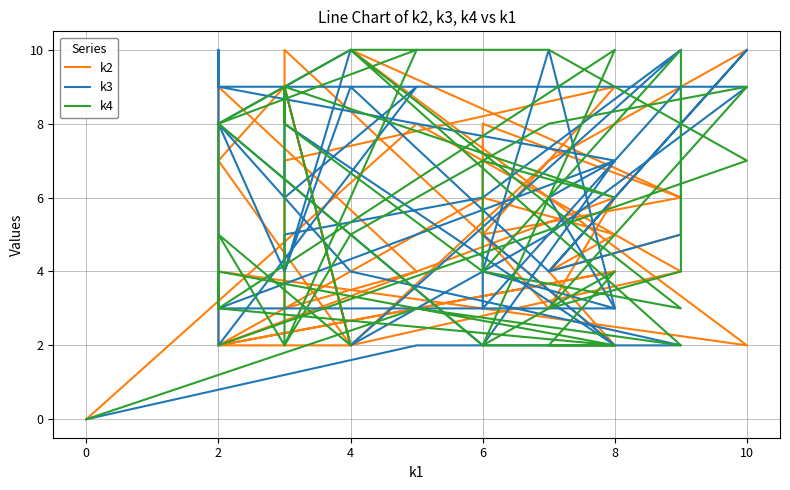

Which series changed the most between 6 and 2?

k3